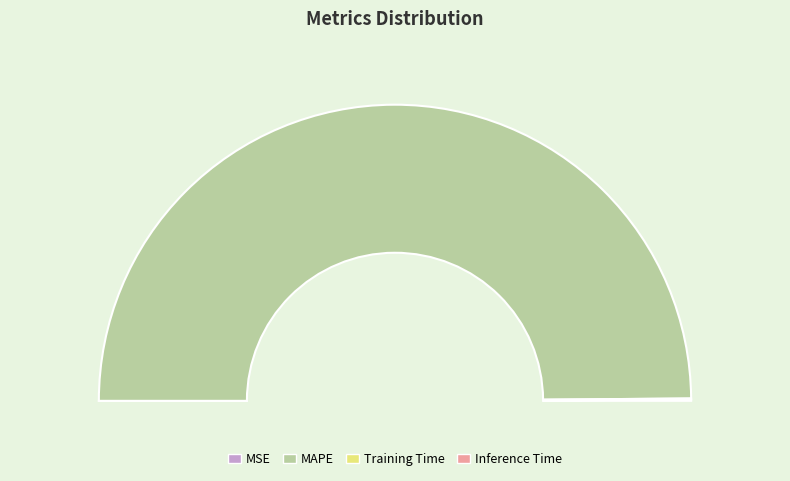

What is the total percentage of Training Time and MSE?

0.1%